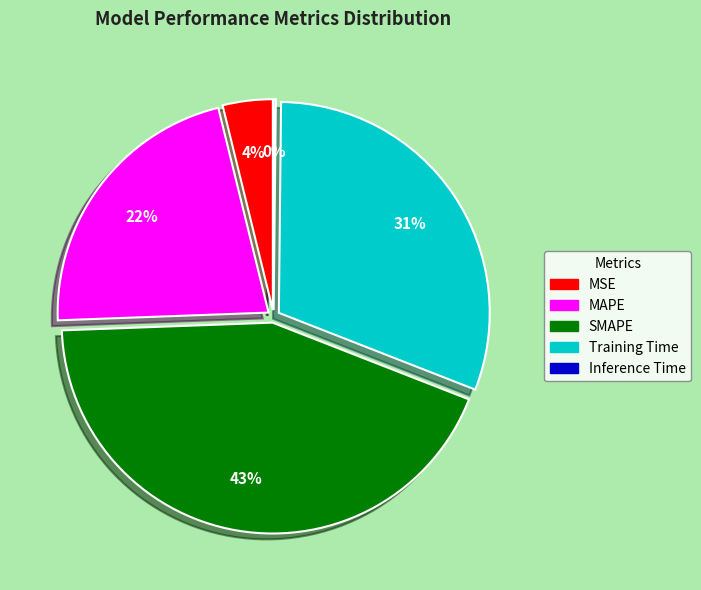

Is there any slice that represents more than half of the pie?

No